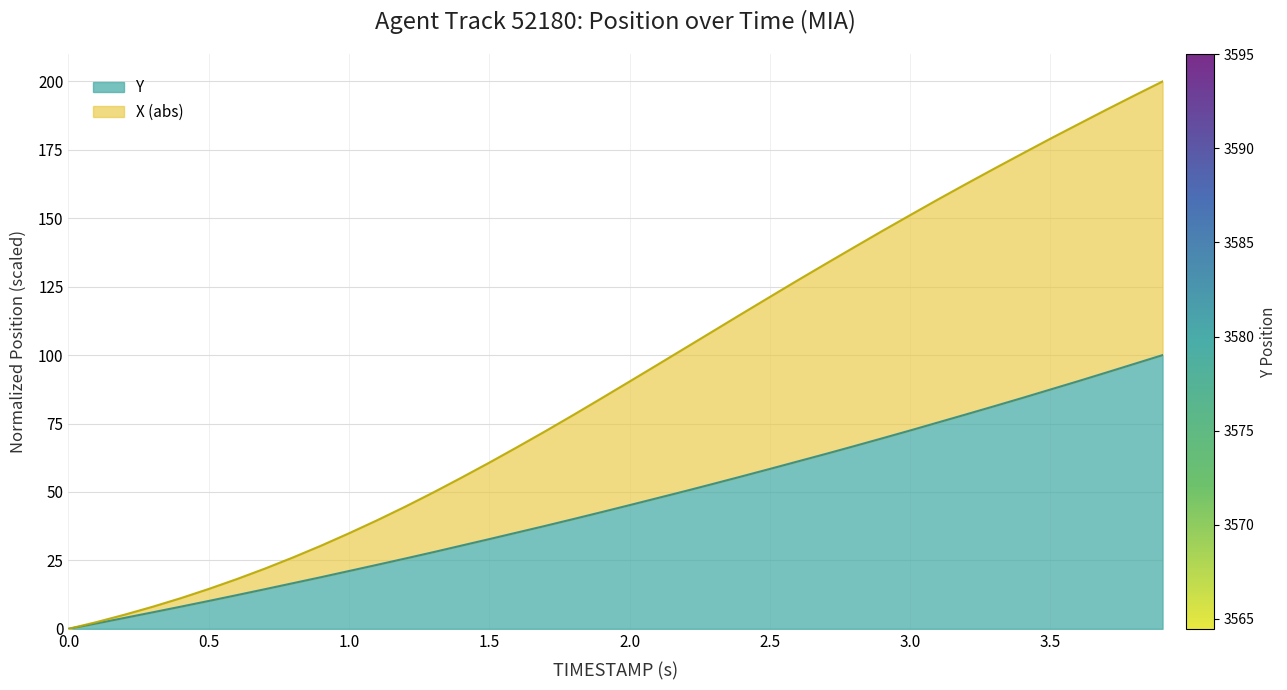

At which label is TIMESTAMP closest to 50?

2.2